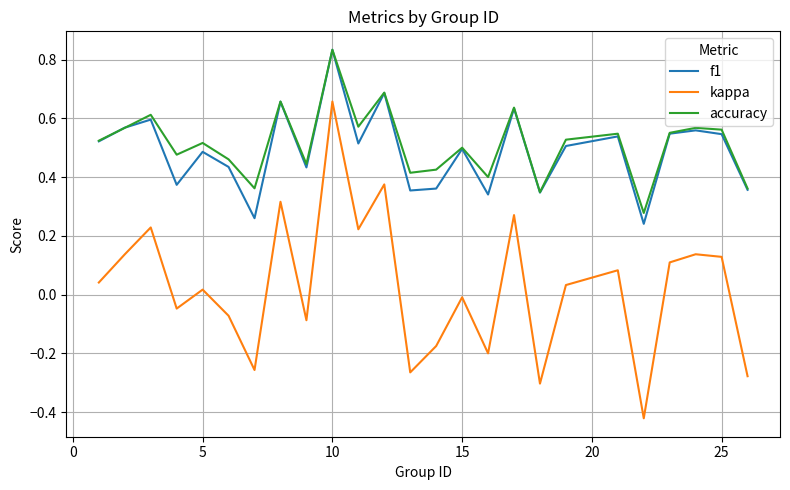

True or false: kappa and f1 cross at least once.

False